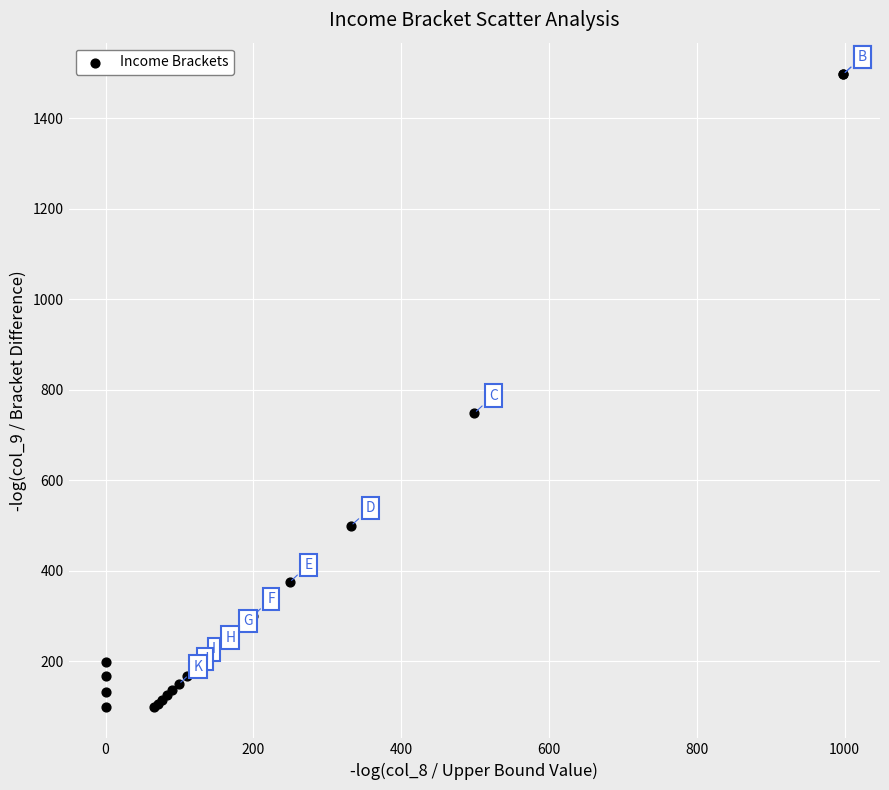

What Y value in the scatter plot is closest to 798?

748